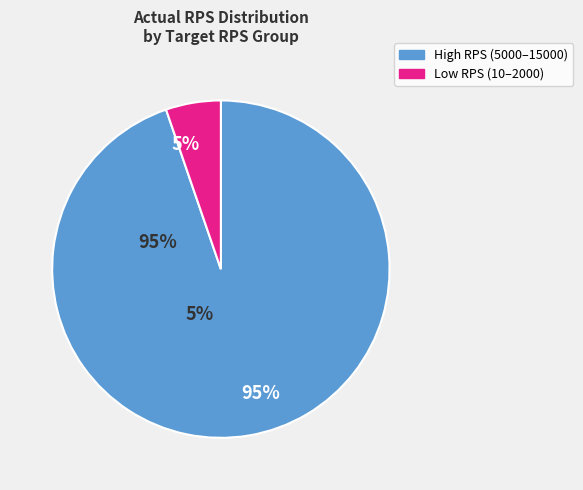

Which has a higher value, High RPS (5000–15000) or Low RPS (10–2000)?

High RPS (5000–15000)